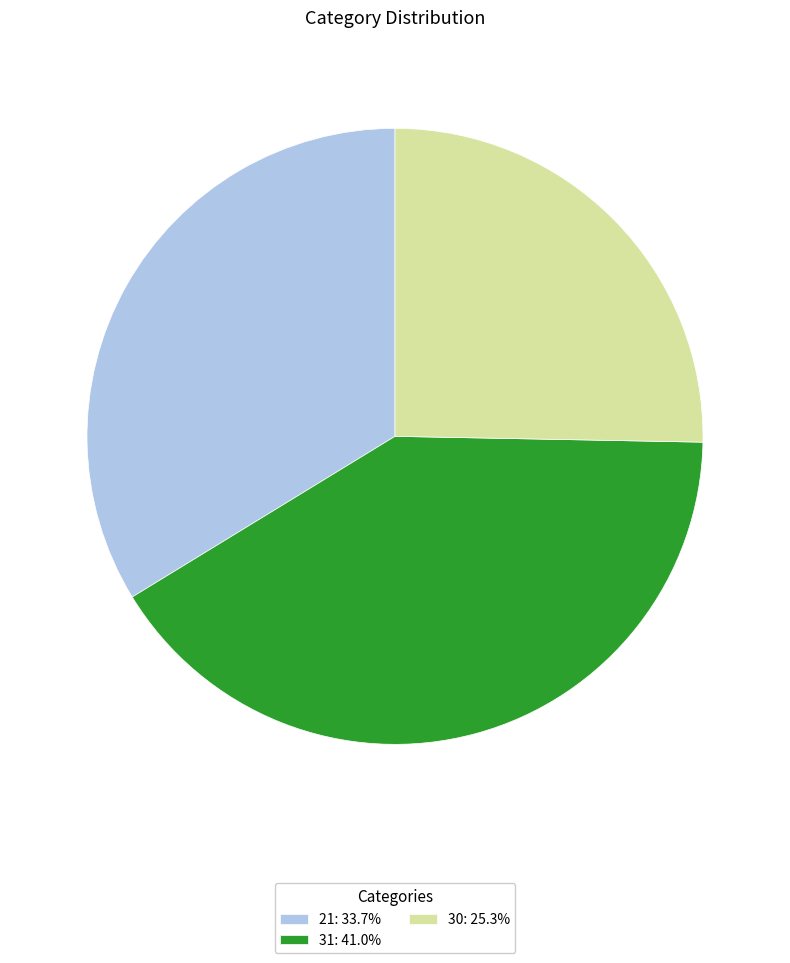

Is there a majority slice in this chart?

No